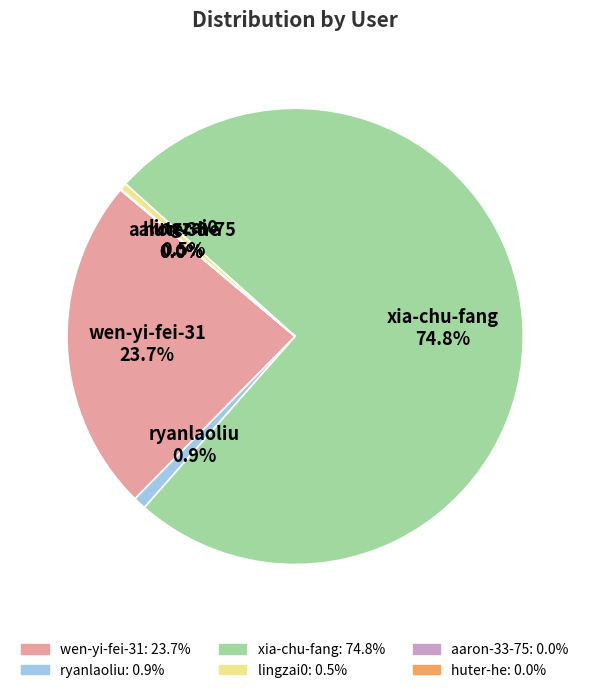

Between wen-yi-fei-31 and lingzai0, which is larger?

wen-yi-fei-31